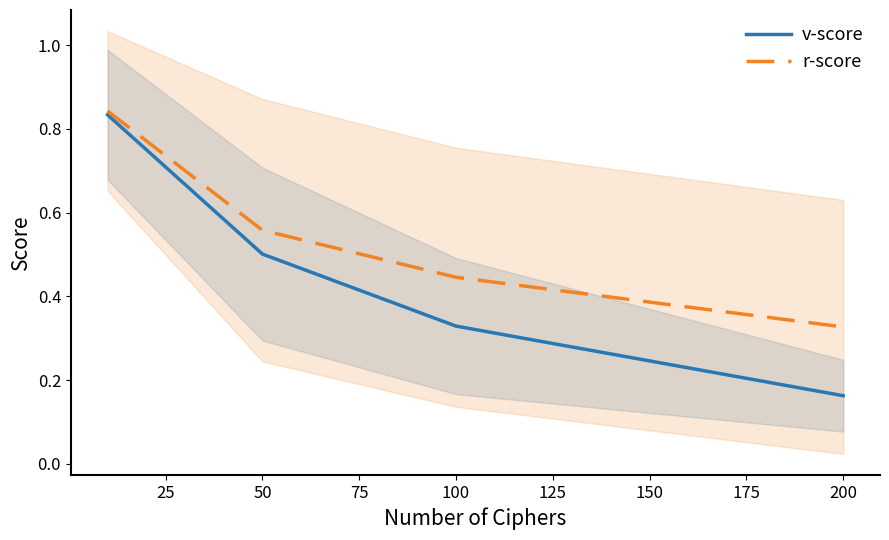

The v-score series shows 0.5 at 50. True or false?

True